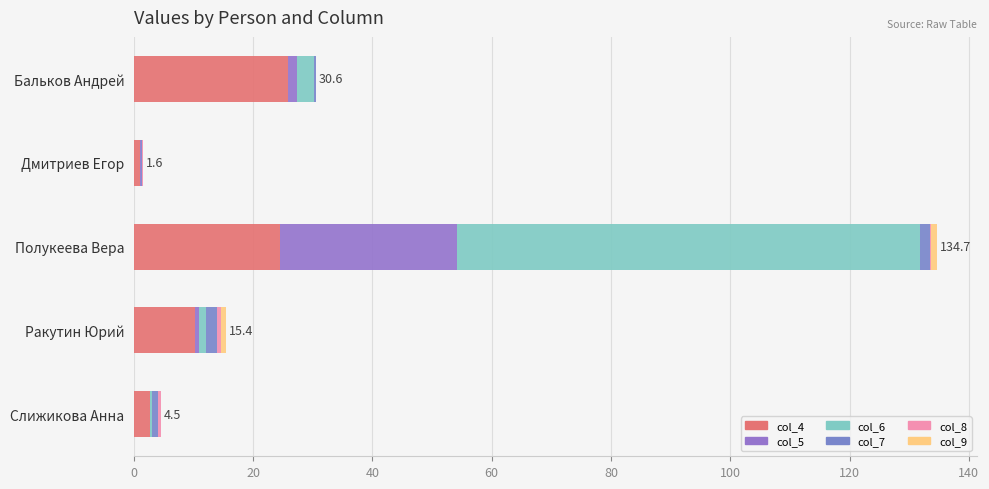

What is the value of the col_6 bar at the 5th from the left?

0.3